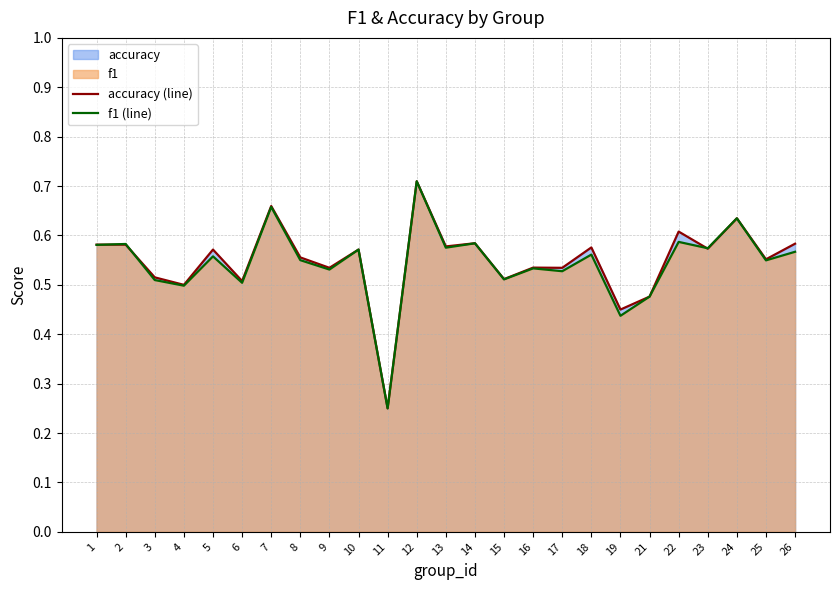

At which label does f1 (line) reach its minimum?

11